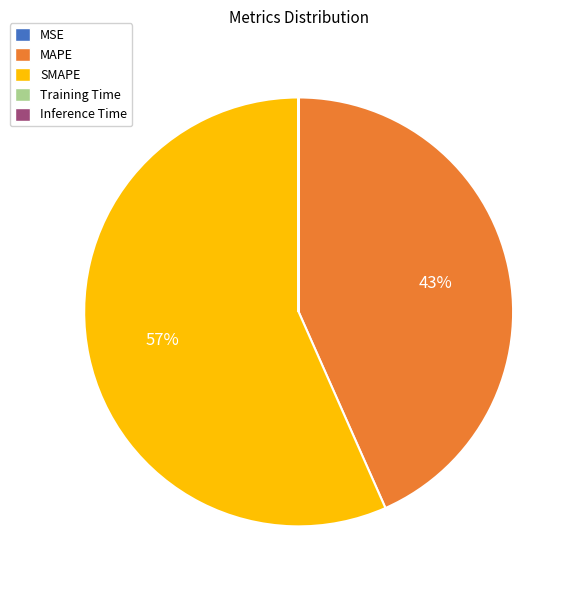

Is there a majority slice in this chart?

Yes